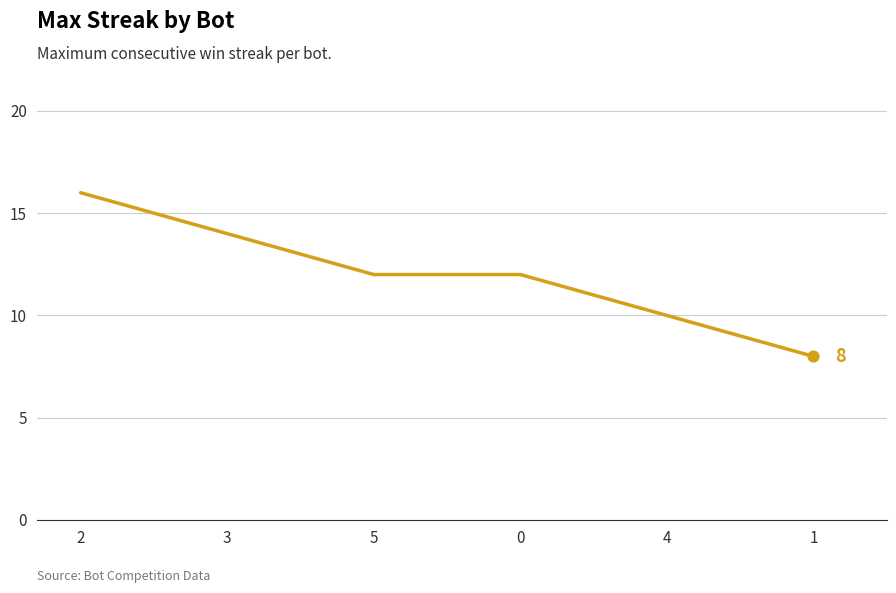

What is the change in value from 3 to 5?

-2